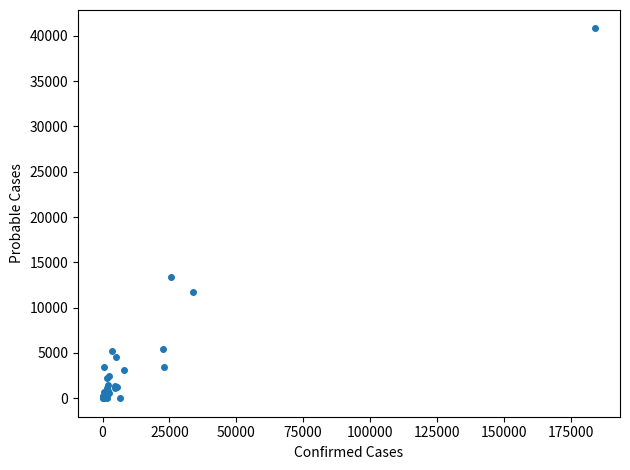

What Y value in the scatter plot is closest to 20402?

13420